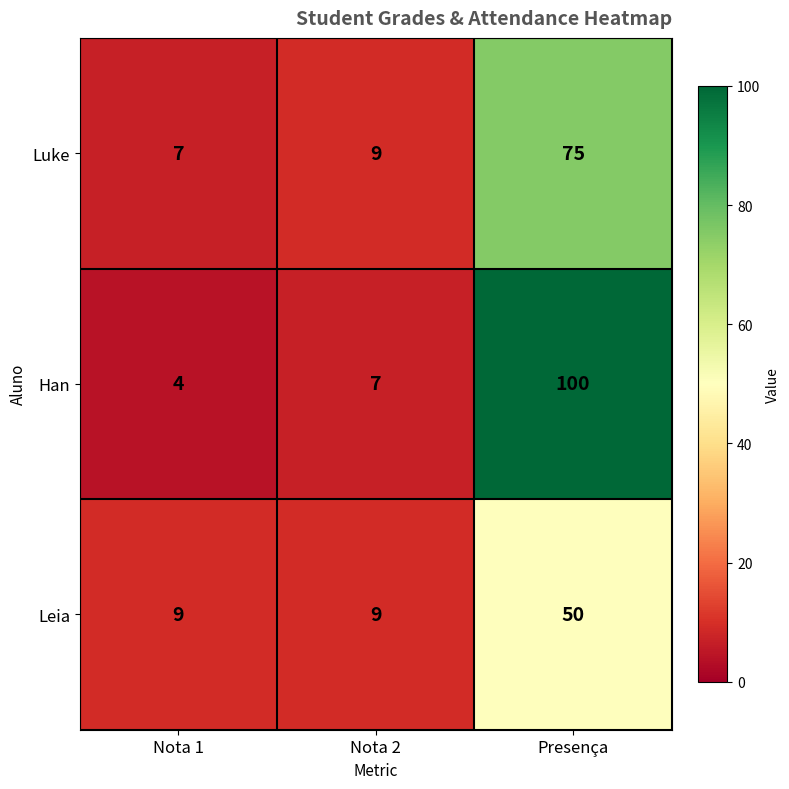

What is the spread (max minus min) of values at Nota 1?

5